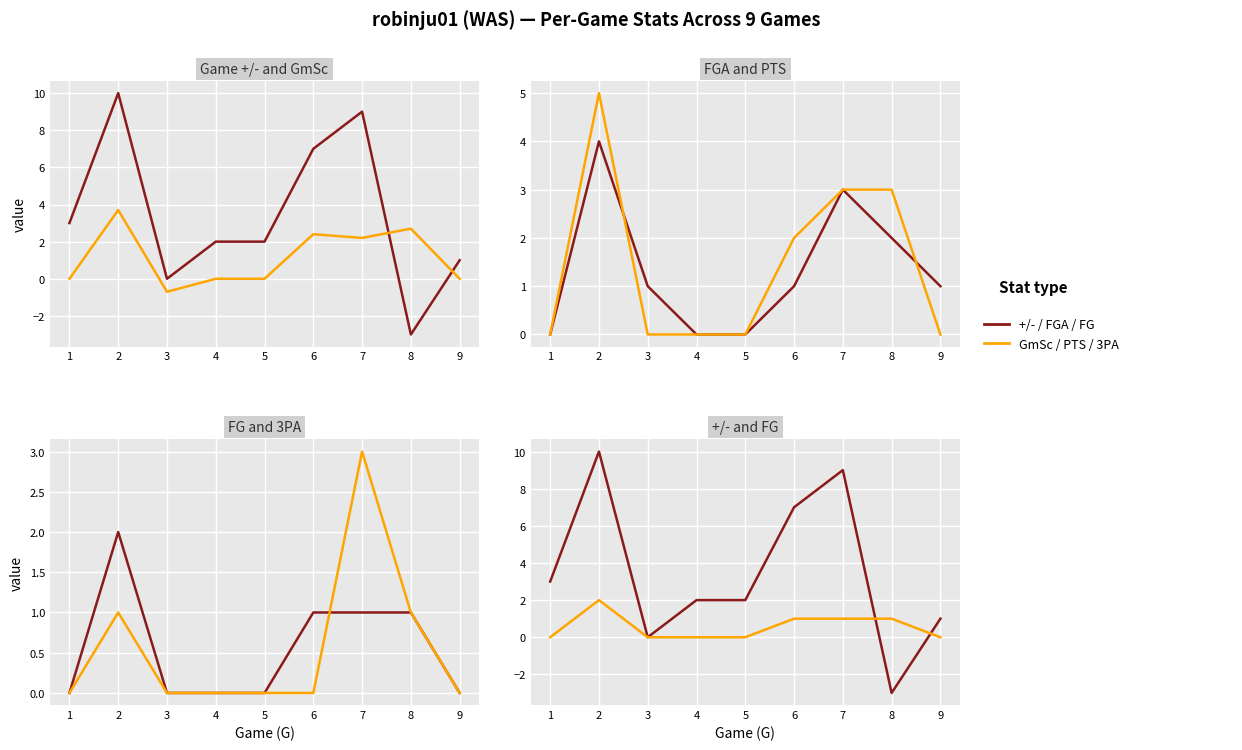

The value of 3PA at 8 is 1.0. True or false?

True